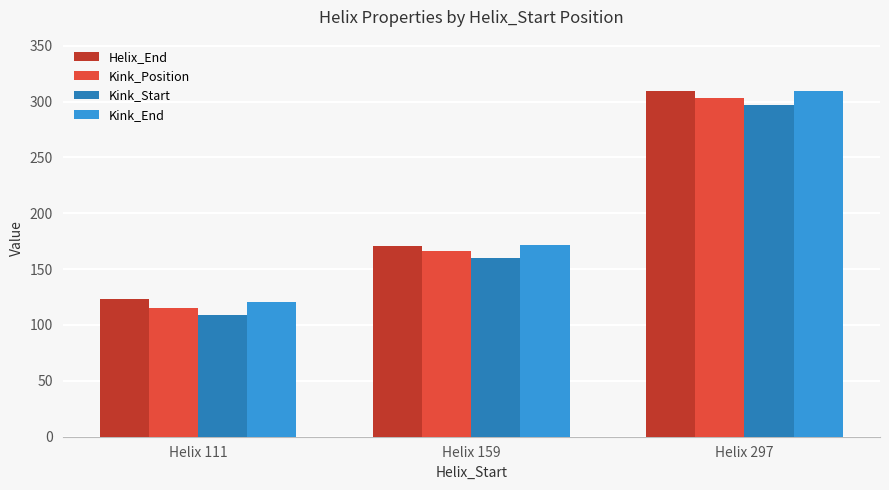

Reading left to right, what are all the values shown in this chart?

Helix_End: 123	171	309
Kink_Position: 115	166	303
Kink_Start: 109	160	297
Kink_End: 121	172	309